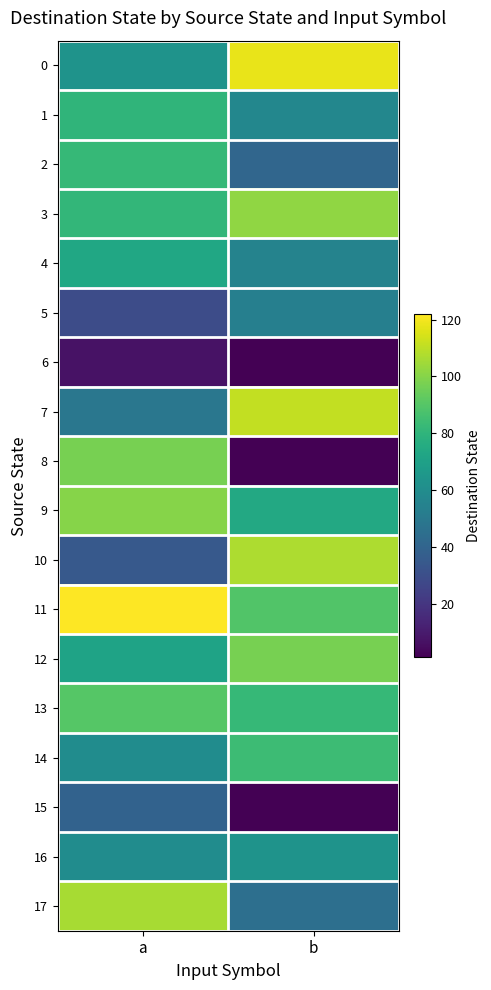

What is the difference between the highest and lowest values at a?

115